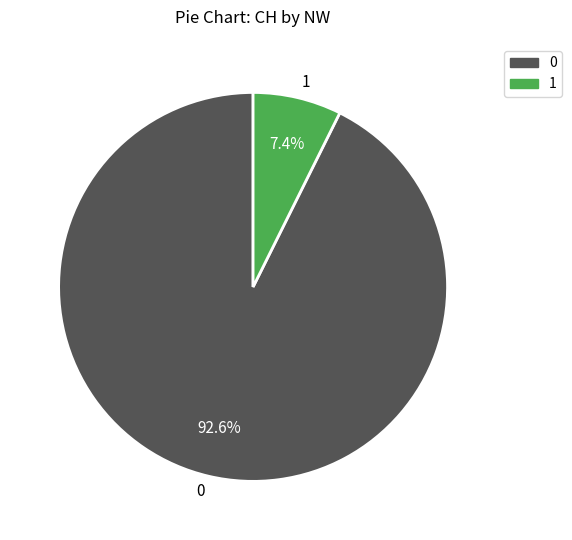

Rank the categories by value from lowest to highest.

1, 0